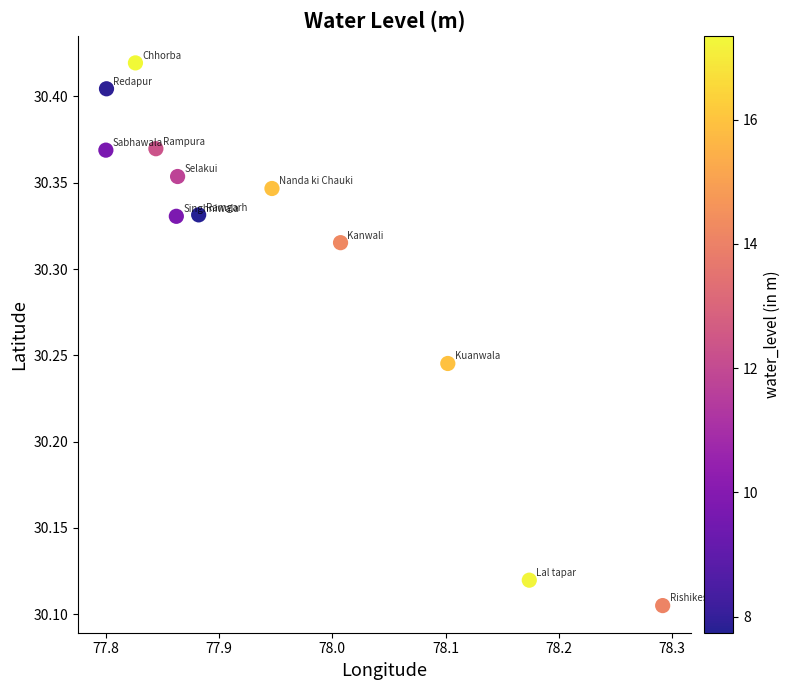

What is the range of X values (max minus min)?

0.5